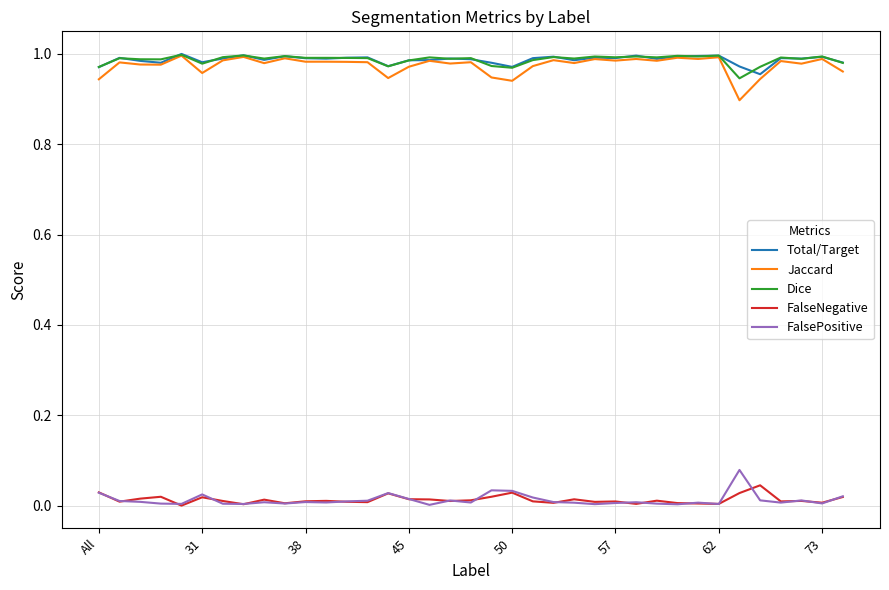

True or false: FalseNegative and Total/Target intersect in this chart.

False